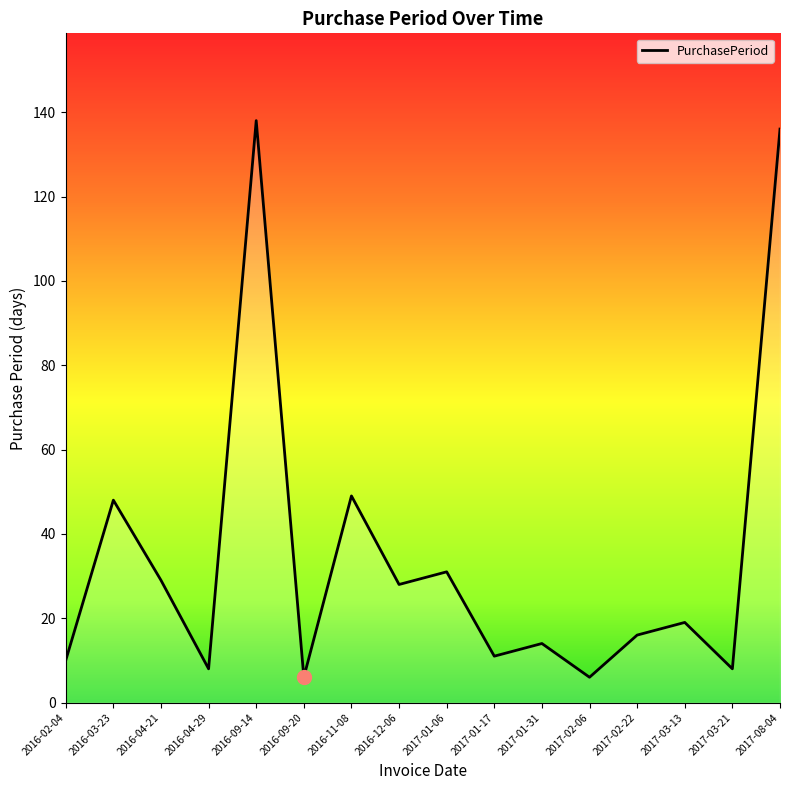

What is the change in value from 2017-01-06 to 2017-01-31?

-17